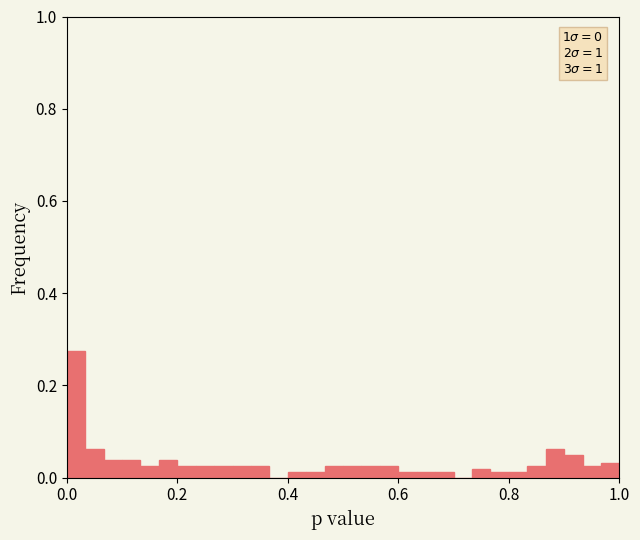

Around what value on the x-axis is the tallest bar? Give the approximate position of its centre, as read against the axis.

0.02